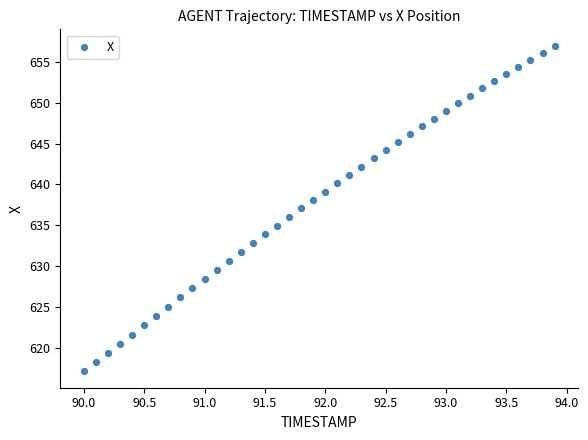

What is the range of X values (max minus min)?

3.9